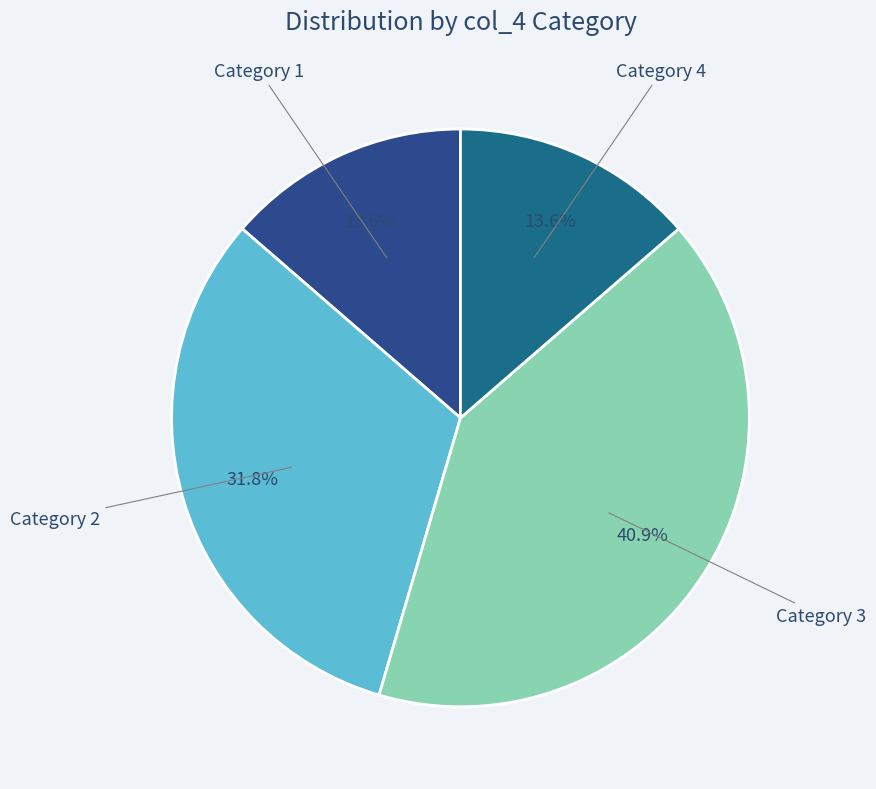

How many slices are in this pie chart?

4